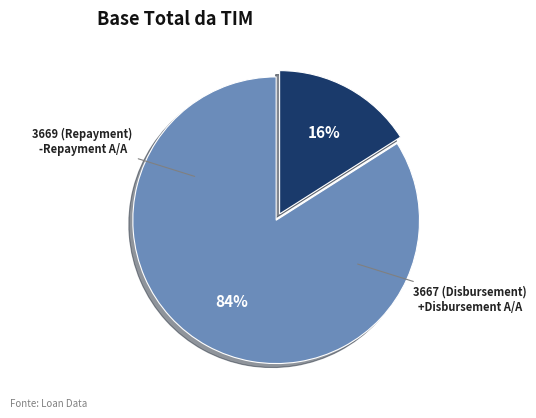

To the nearest percent, what is the average slice percentage?

50%